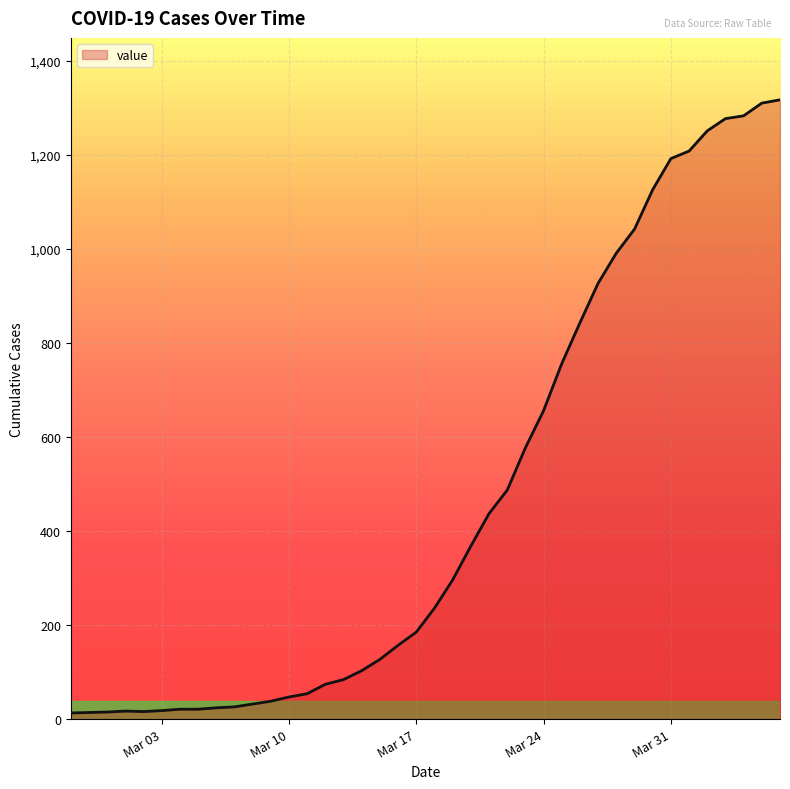

What is the greatest value displayed?

1317